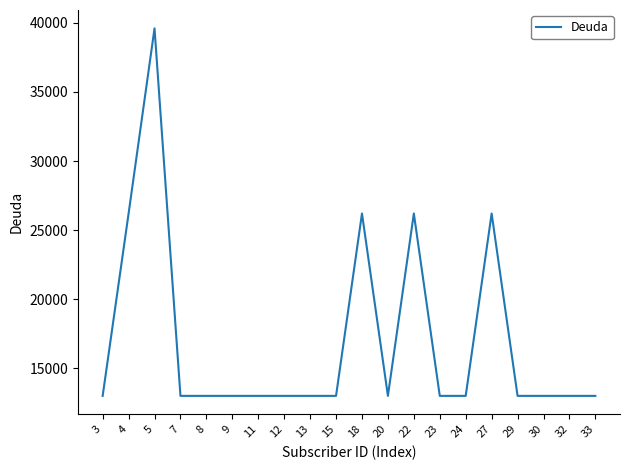

At which category does the chart reach its peak across all series?

5